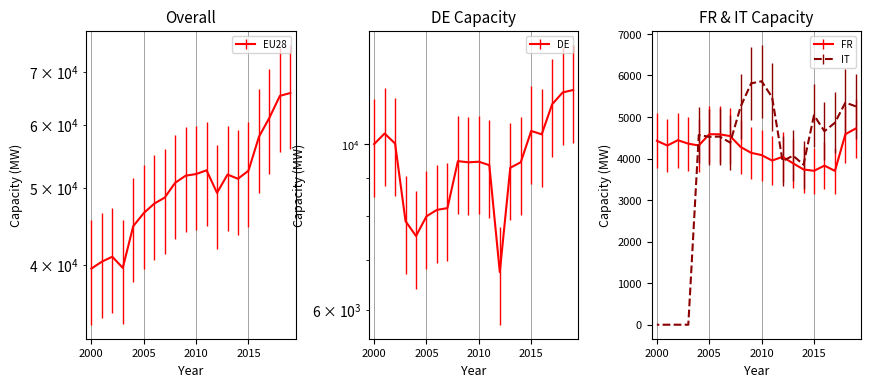

List the series in order of their peak value, highest first.

EU28, DE, IT, FR